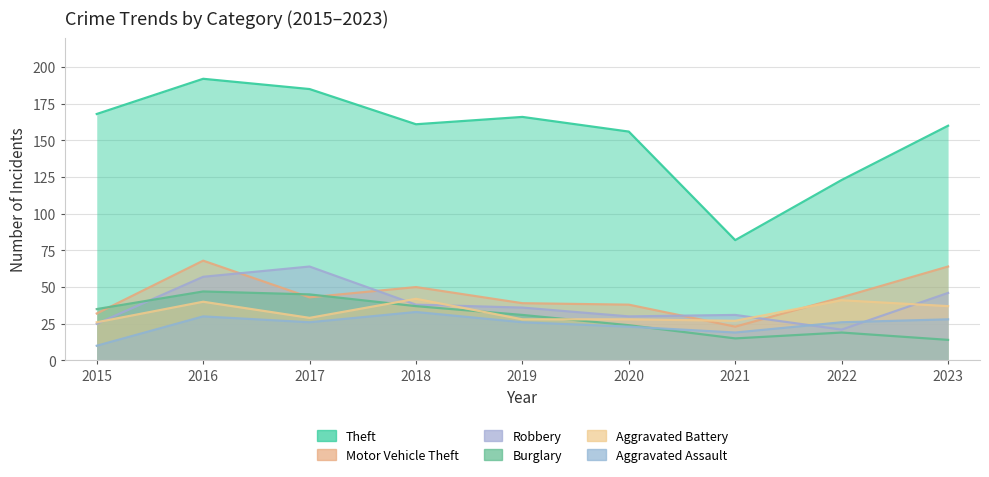

True or false: Motor Vehicle Theft and Aggravated Assault cross at least once.

False